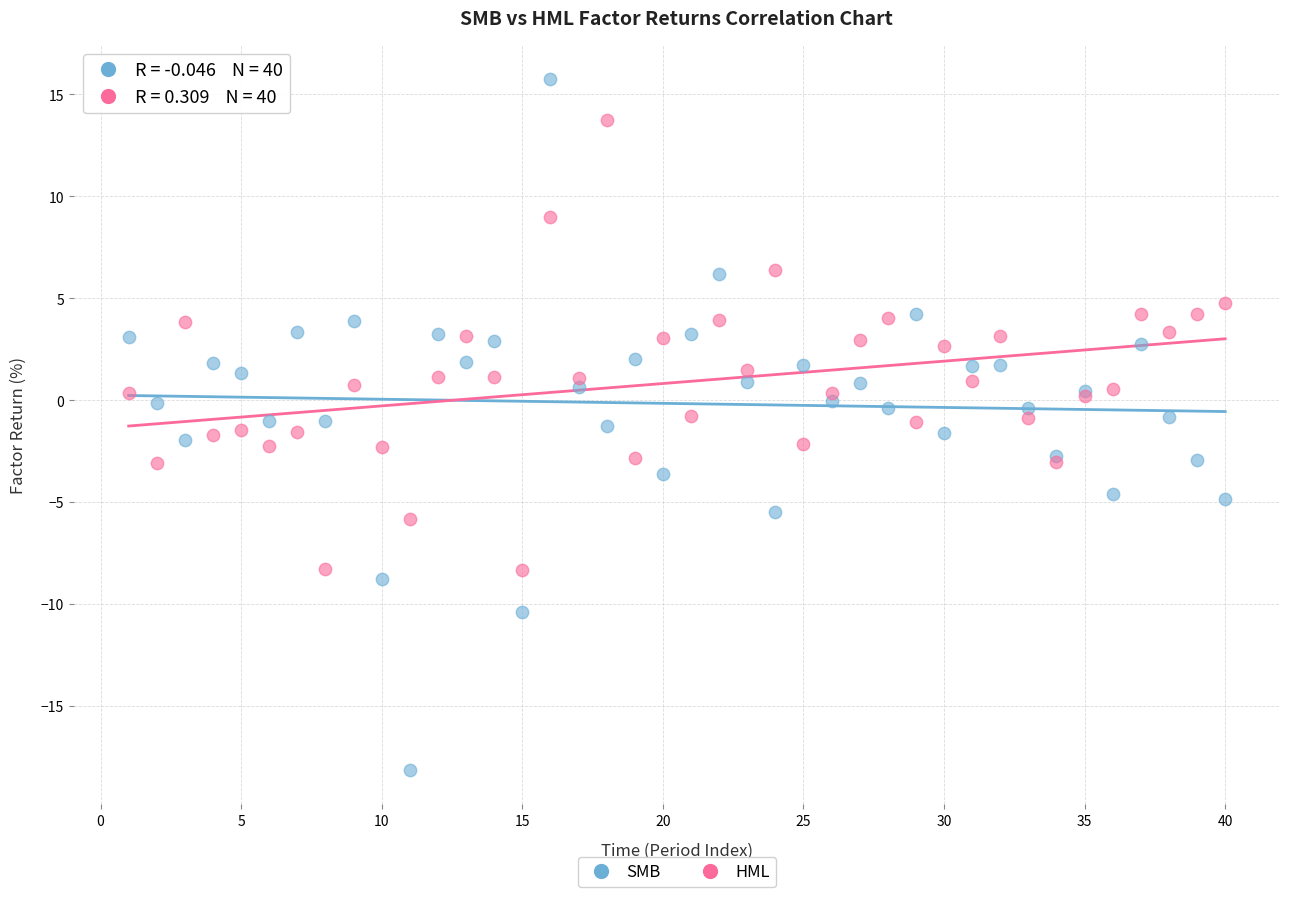

What is the X range (max minus min) for the scatter plot?

39.0